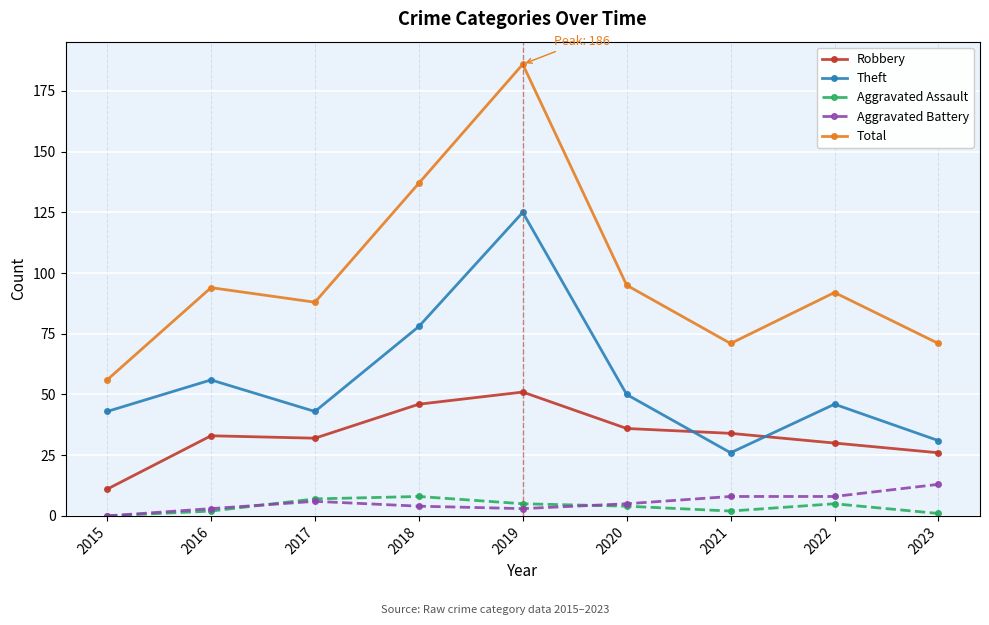

Between 2015 and 2020, which series saw the biggest shift?

Total